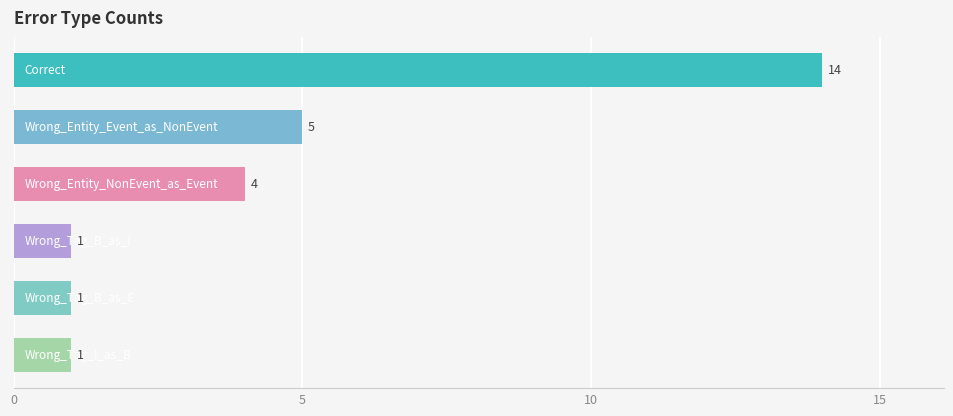

Reading top to bottom, list all the values displayed in this chart.

14	5	4	1	1	1